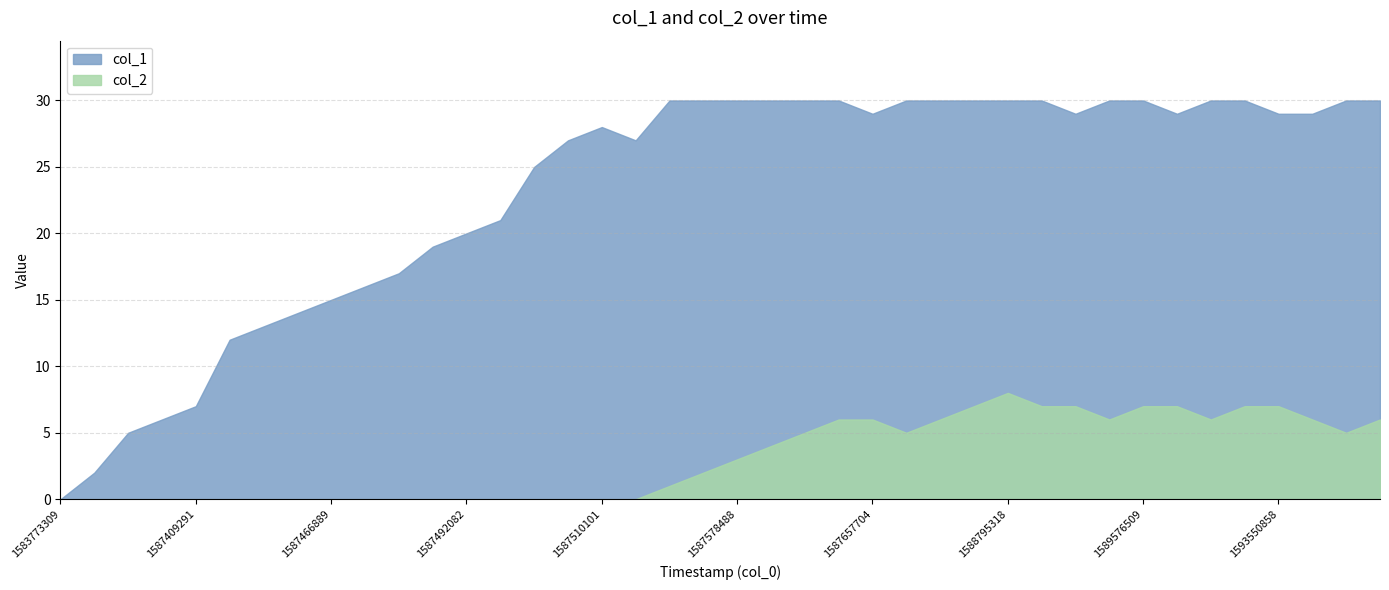

How many values in col_1 are above zero?

39